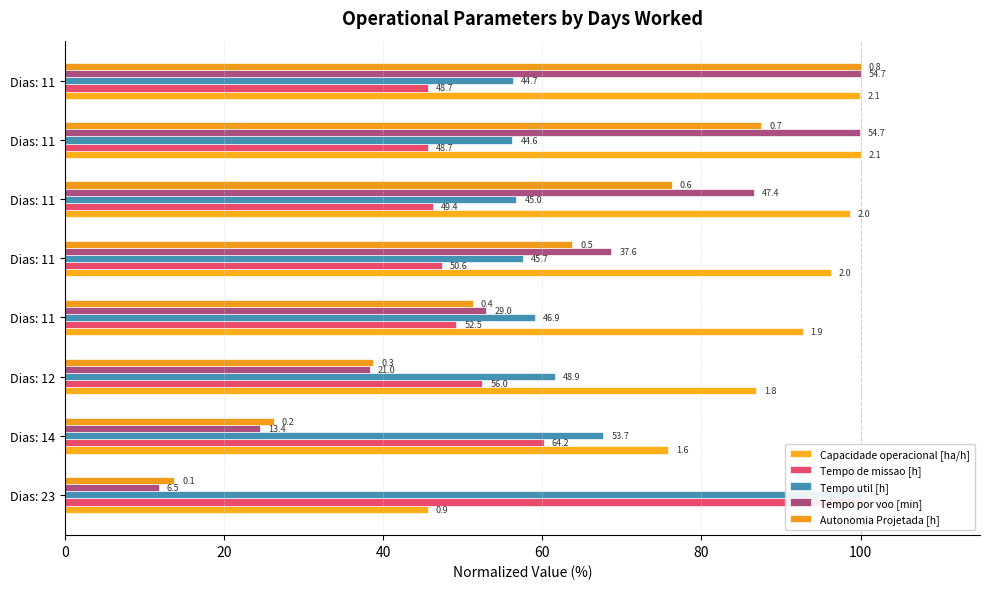

How many data points in Tempo de missao [h] are above 49?

4